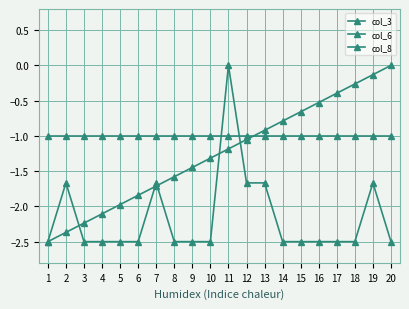

Count the col_6 values in the range -2 to -1.

5